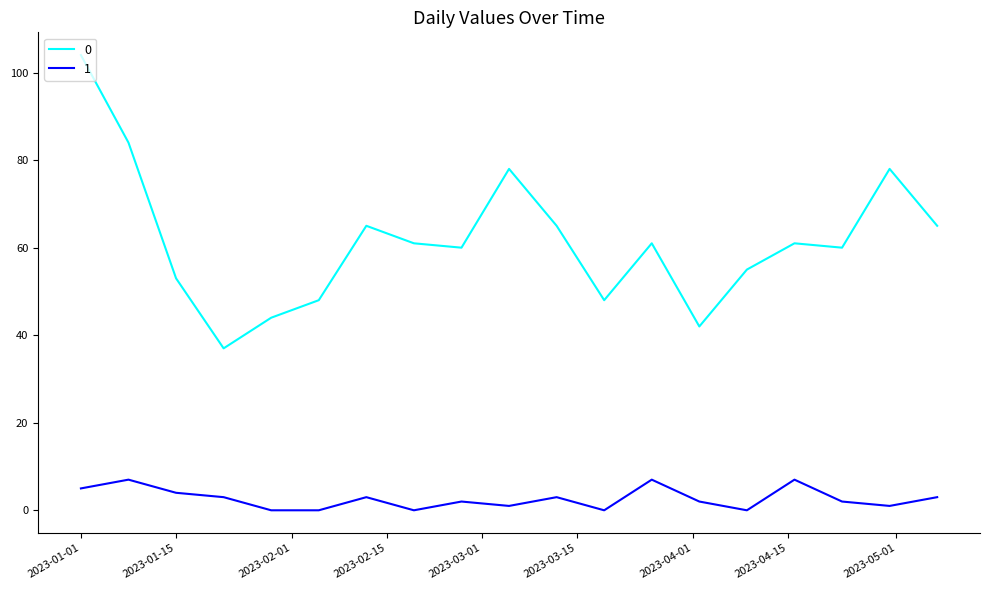

True or false: 1 and 0 cross at least once.

False